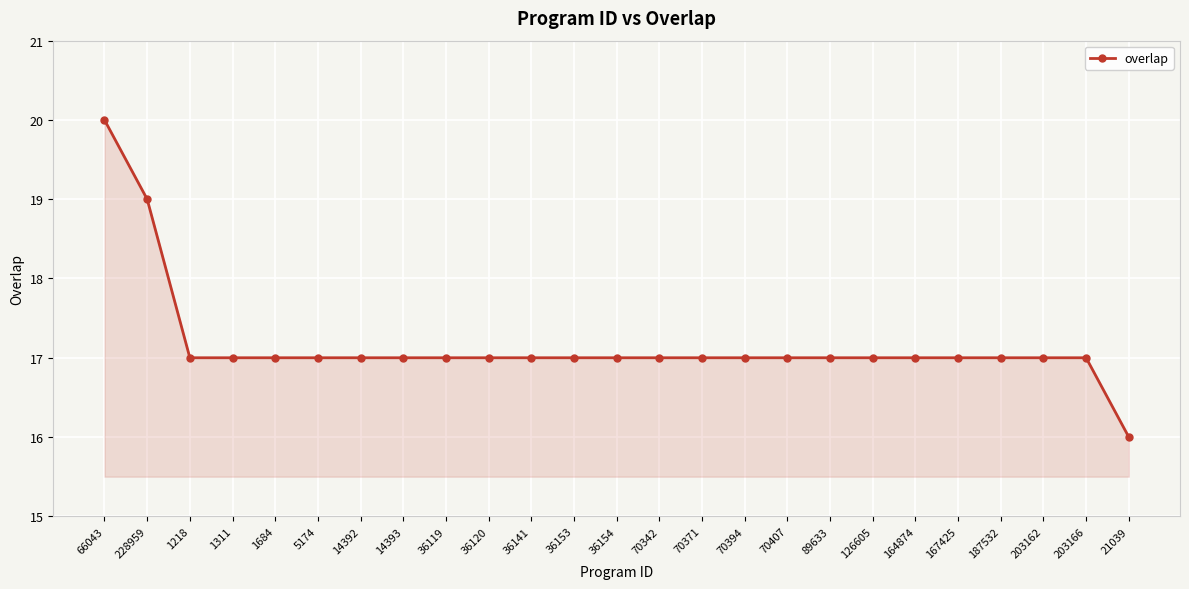

What is the greatest value displayed?

20